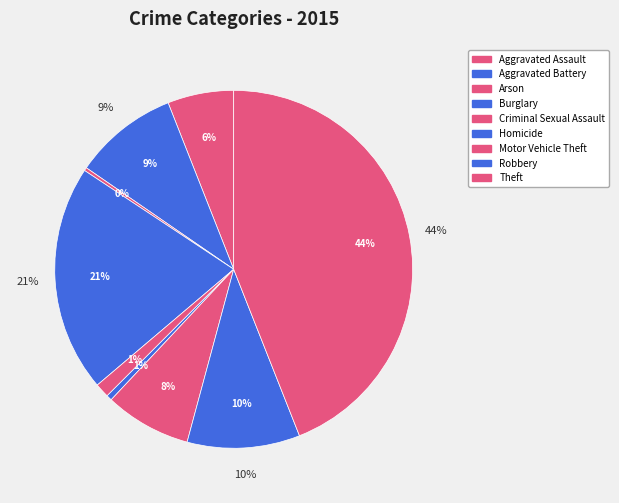

Does any single category account for the majority?

No